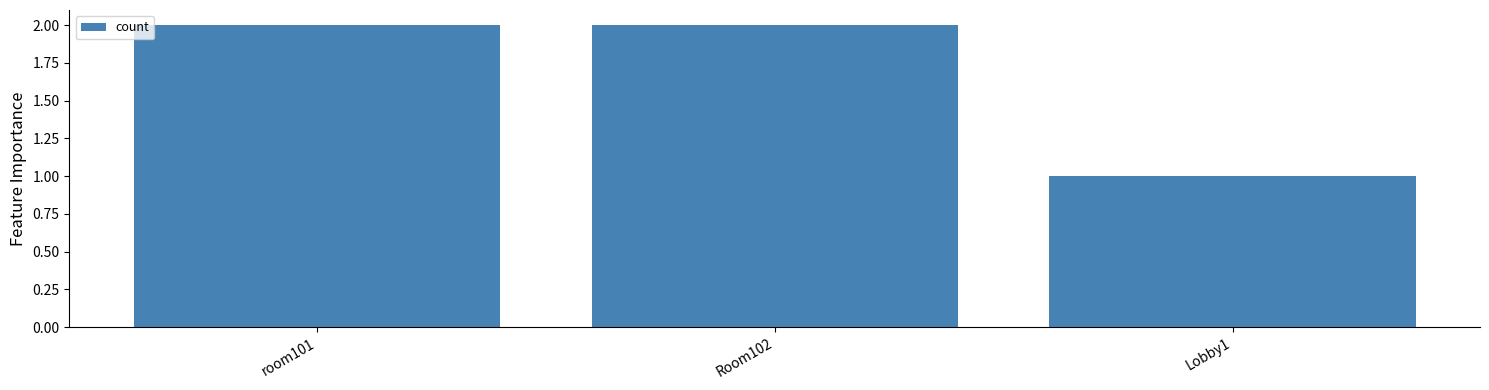

How many bars are there in total?

3